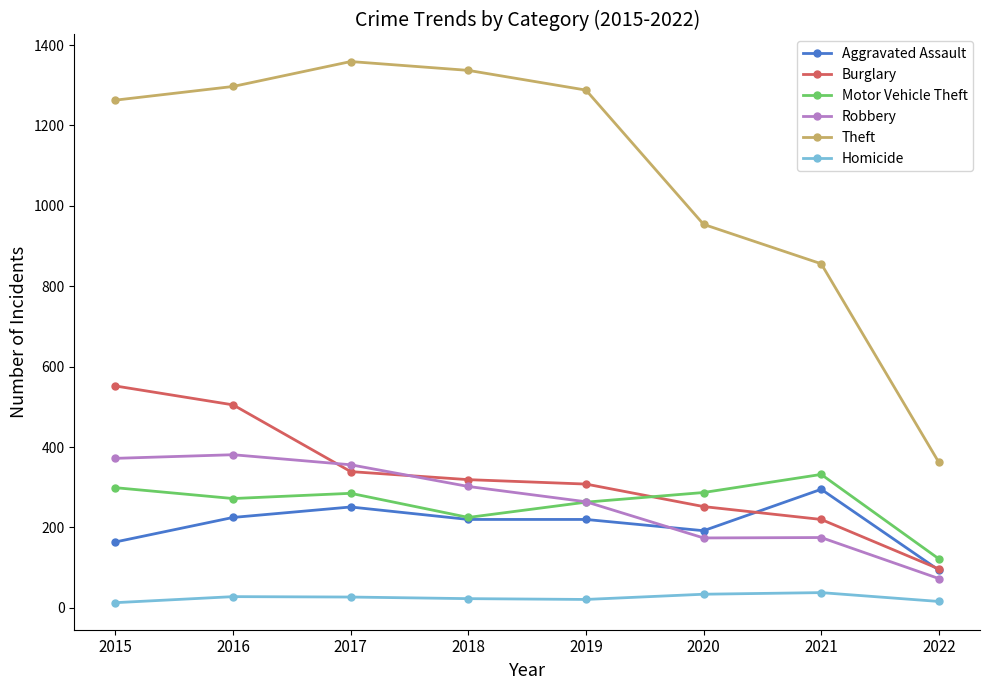

Is it true that Theft equals 1359 at 2017?

True